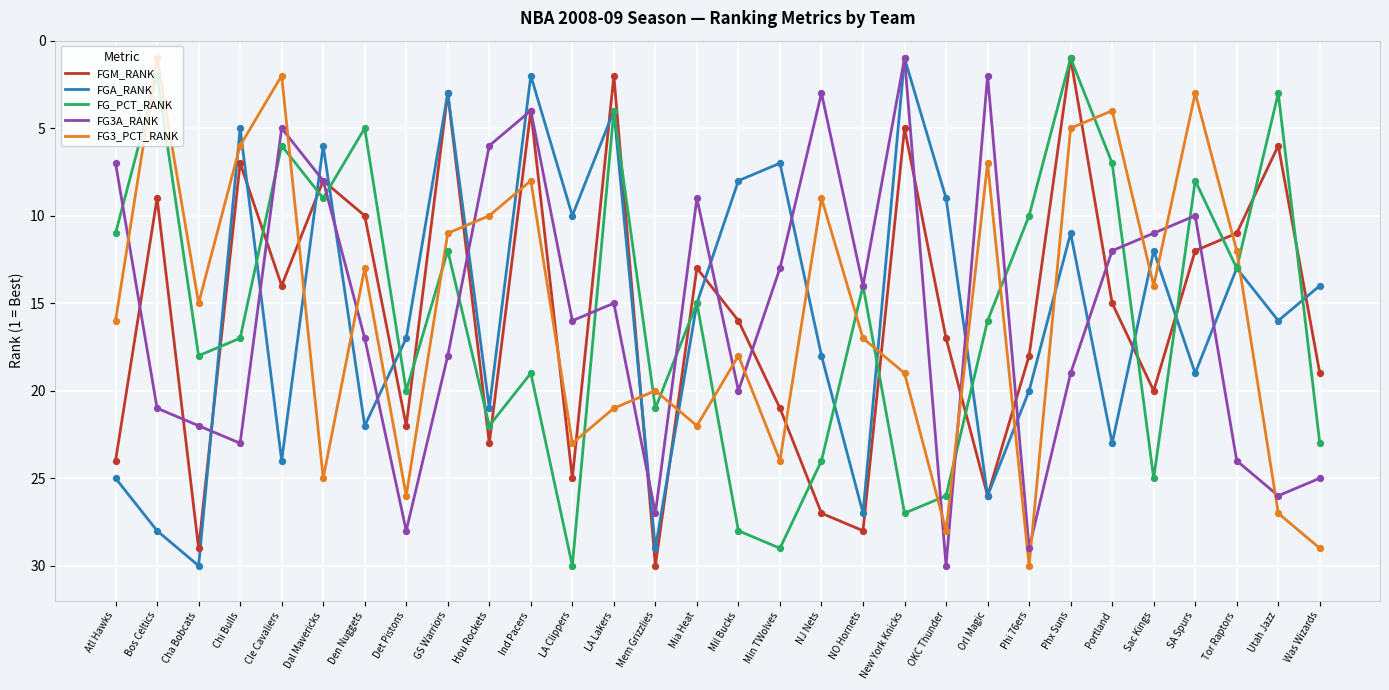

What are all the series names shown in the legend?

FGM_RANK, FGA_RANK, FG_PCT_RANK, FG3A_RANK, FG3_PCT_RANK